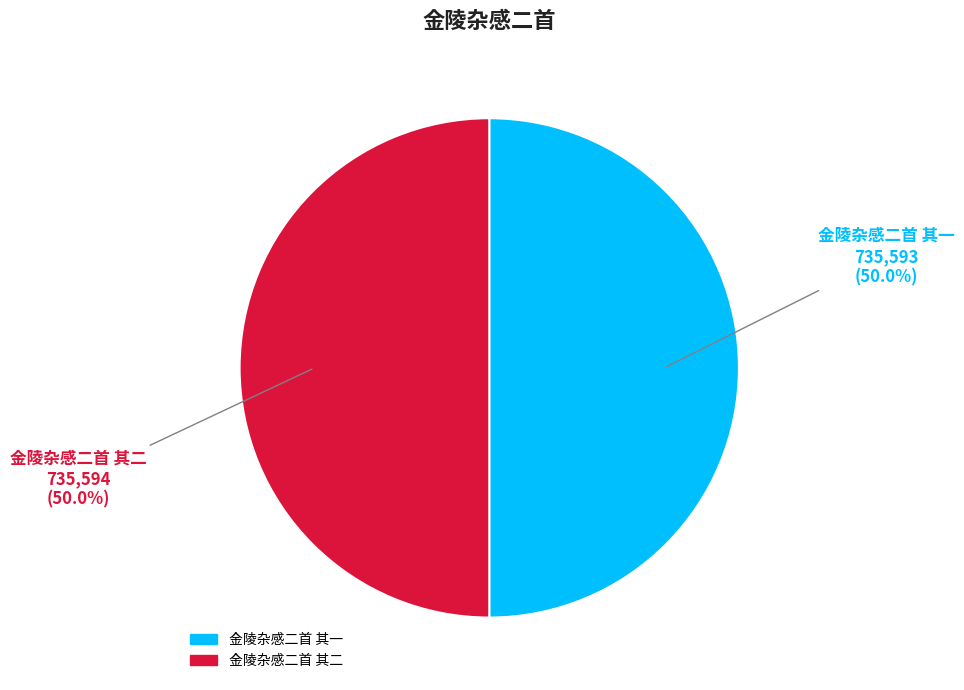

What percentage is the 金陵杂感二首 其一 slice, to the nearest percent?

50%